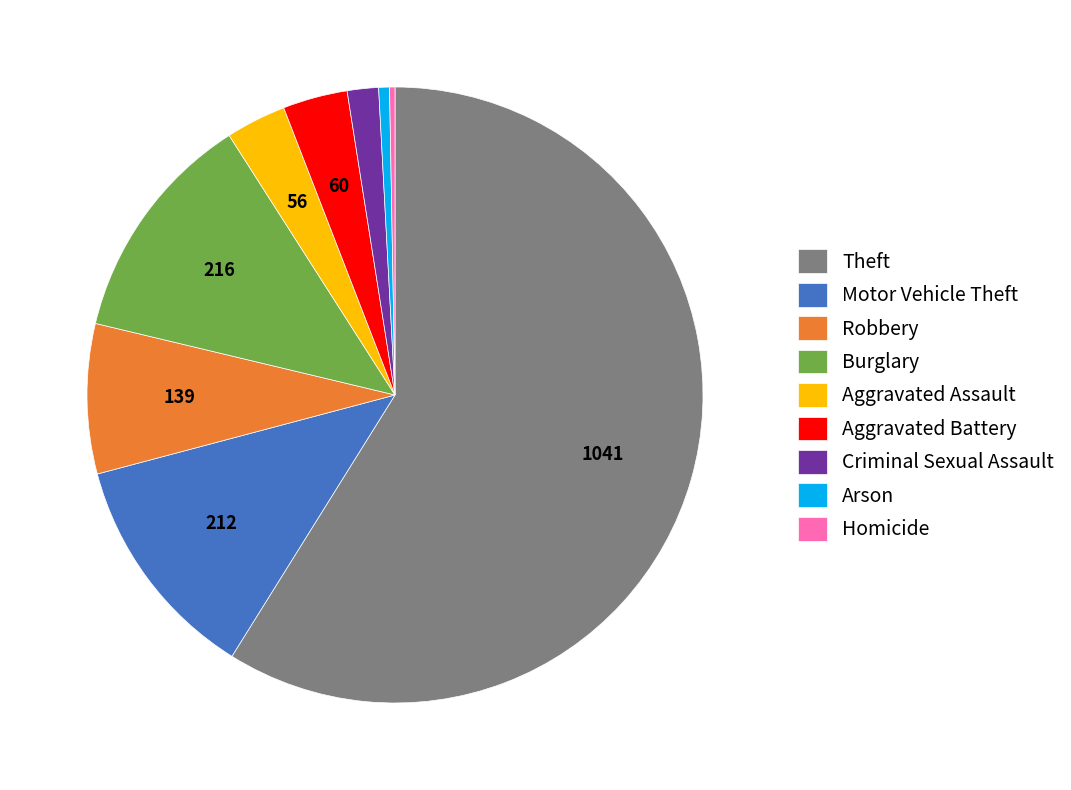

True or false: Burglary accounts for 3% of the total.

False